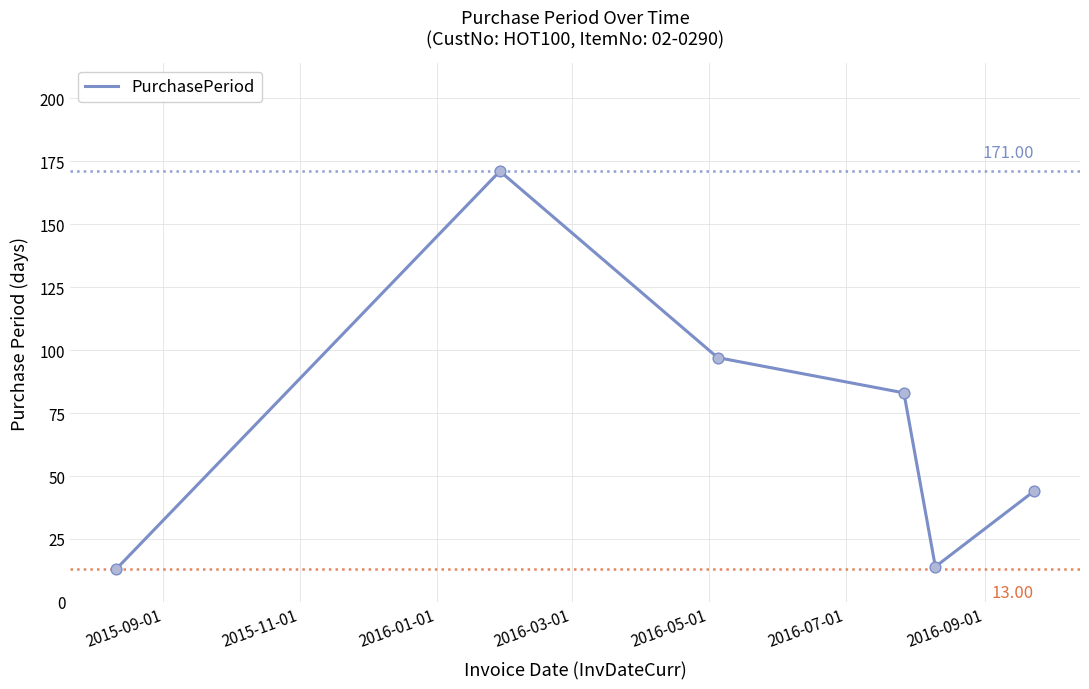

What is the smallest value displayed?

13